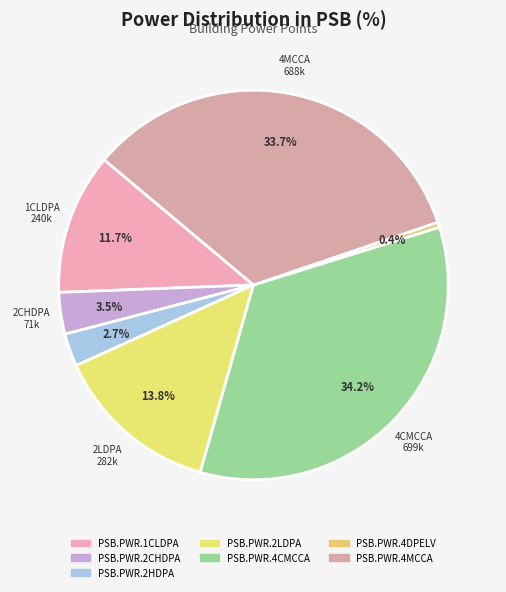

Does PSB.PWR.2HDPA represent more than half of the total?

No